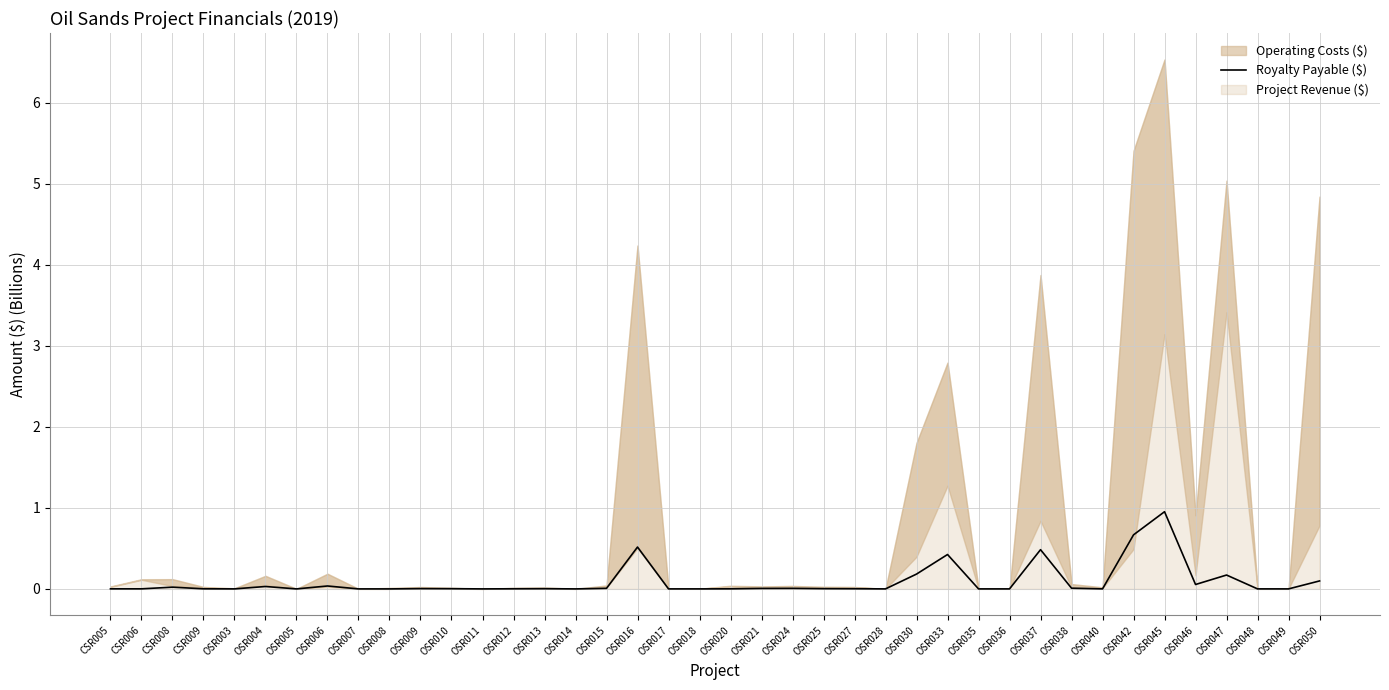

What is the label of the 17th point from the left?

OSR015